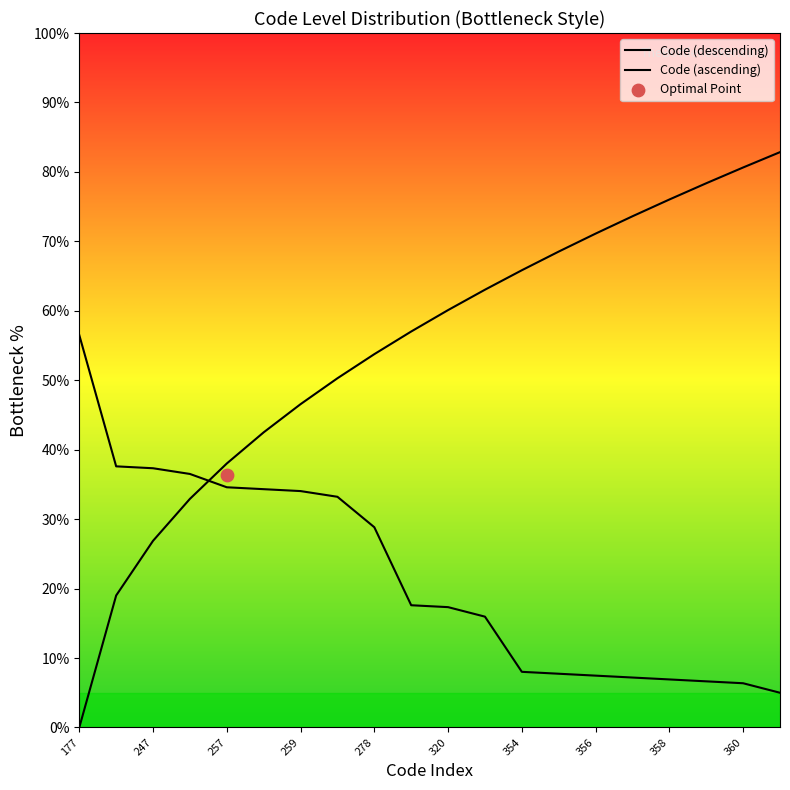

Approximately how many times larger is the value at 262 compared to 319?

1.9